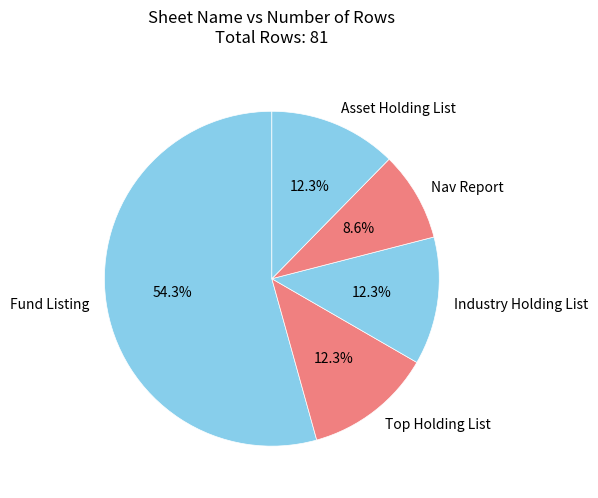

Which has a higher value, Fund Listing or Nav Report?

Fund Listing